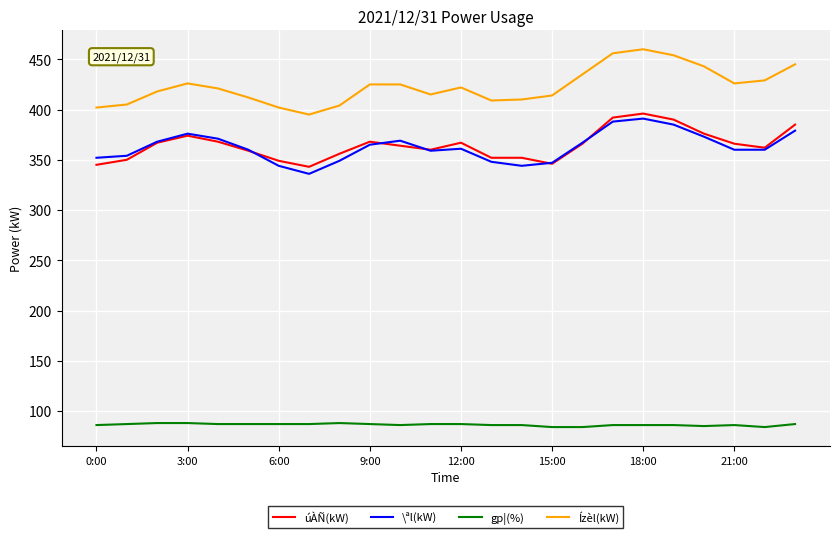

List the series in order of their peak value, highest first.

Ízèl(kW), úÀÑ(kW), \ªl(kW), gp¦(%)